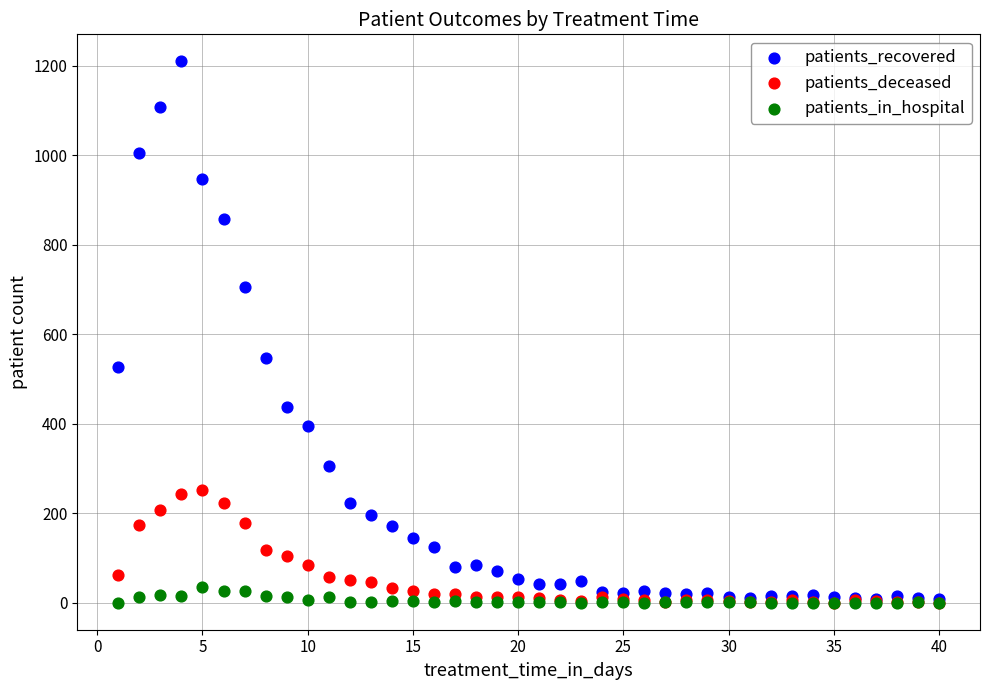

Across all series, what Y value is closest to 605?

546